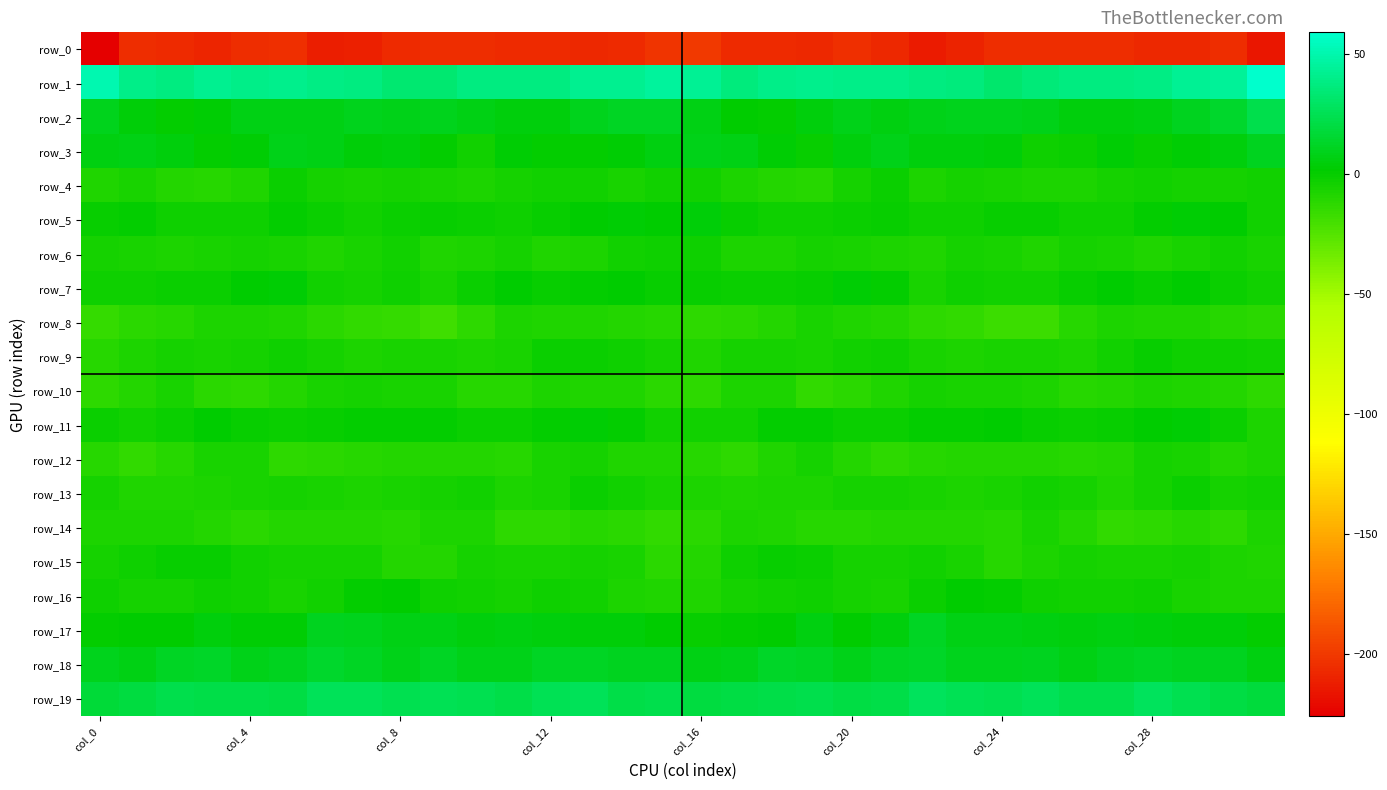

Reading left to right, transcribe all the data shown in this chart.

row_0: -226.1	-205.8	-206.6	-208.3	-205.4	-204.9	-212.3	-211.5	-206.7	-205.1	-205.7	-206.1	-207.0	-207.8	-206.8	-202.6	-200.1	-206.5	-207.1	-208.1	-204.1	-207.3	-213.5	-209.6	-205.7	-205.1	-206.0	-206.0	-208.0	-207.3	-205.2	-216.0
row_1: 50.7	39.4	37.2	41.7	40.0	40.2	38.5	37.6	33.4	33.3	37.0	37.1	37.2	41.6	41.7	44.8	43.3	36.1	39.5	41.1	40.1	40.0	37.8	36.6	32.0	35.3	37.1	37.1	38.3	42.4	43.9	59.1
row_2: 10.1	3.7	0.5	3.3	7.6	7.6	6.8	9.9	8.9	9.5	6.8	5.0	4.7	9.3	12.2	12.3	6.8	1.6	0.9	4.9	8.5	6.6	8.1	9.9	9.1	8.8	5.5	4.9	5.8	10.8	14.5	23.0
row_3: 6.7	7.5	5.2	0.1	2.4	8.5	6.8	4.4	5.2	0.7	-4.1	2.4	0.6	1.0	3.2	6.0	8.0	7.3	3.4	-0.7	5.4	8.7	5.2	5.0	4.3	-2.4	-2.1	3.2	-0.6	2.3	4.9	11.2
row_4: -8.8	-6.6	-9.1	-10.5	-8.0	-1.7	-5.3	-6.0	-5.4	-6.4	-6.9	-5.4	-4.4	-4.1	-5.6	-3.9	-3.3	-6.9	-9.9	-10.3	-5.0	-2.0	-6.8	-5.2	-6.0	-6.6	-6.6	-4.5	-4.3	-4.7	-4.9	-3.7
row_5: -0.7	0.8	-2.8	-3.0	-2.8	0.1	-1.3	-3.8	-1.1	-0.9	-1.6	-2.8	-0.8	2.1	2.8	1.8	3.7	-0.2	-3.1	-3.0	-1.6	0.0	-2.7	-3.0	-0.8	-0.9	-2.4	-2.4	0.6	2.4	2.0	-3.9
row_6: -4.9	-6.4	-7.7	-5.7	-5.2	-6.4	-8.5	-6.3	-4.1	-8.1	-6.7	-5.3	-8.3	-7.4	-3.4	-2.3	-2.2	-6.7	-7.1	-5.1	-5.9	-7.0	-8.3	-4.8	-5.6	-8.3	-5.3	-6.5	-8.6	-6.0	-3.7	-5.8
row_7: -2.2	-2.8	-1.5	-1.8	2.1	2.6	-4.3	-4.9	-2.2	-5.5	-1.6	1.5	0.0	0.9	1.4	-0.6	-1.0	-1.7	-1.7	-0.8	3.3	0.7	-6.3	-3.2	-3.9	-4.3	-0.0	1.5	-0.5	1.9	-1.1	-3.5
row_8: -15.0	-12.1	-10.8	-6.7	-7.5	-8.1	-11.1	-13.5	-15.3	-18.4	-12.4	-7.7	-7.8	-8.4	-9.2	-10.8	-12.4	-11.1	-9.7	-6.3	-7.7	-8.9	-12.4	-14.1	-17.0	-16.9	-10.1	-7.3	-8.2	-8.5	-10.6	-11.2
row_9: -11.1	-7.2	-4.9	-5.8	-4.8	-2.2	-4.8	-7.7	-6.4	-5.7	-7.0	-5.9	-1.6	-1.6	-2.8	-4.6	-8.8	-5.4	-5.2	-5.7	-3.5	-2.6	-6.5	-7.4	-5.9	-6.0	-7.3	-4.3	-0.9	-2.5	-3.2	-4.3
row_10: -12.3	-9.3	-6.3	-11.8	-13.0	-9.0	-6.1	-5.4	-6.6	-6.4	-10.0	-10.9	-7.6	-7.8	-8.8	-11.4	-12.3	-7.6	-7.2	-13.9	-11.1	-8.2	-4.7	-6.5	-6.0	-7.6	-10.9	-9.8	-7.3	-8.3	-9.9	-13.0
row_11: -2.1	-4.0	-1.4	1.9	-0.7	-1.9	-0.4	0.3	1.0	0.4	-1.9	-1.4	1.0	2.9	0.6	-3.4	-3.6	-3.6	0.3	1.2	-1.8	-1.4	0.4	0.1	1.5	-0.7	-1.8	-0.7	1.9	2.7	-2.1	-7.2
row_12: -10.3	-13.4	-10.2	-5.7	-5.9	-12.4	-11.8	-10.2	-9.4	-9.1	-9.5	-10.6	-6.4	-4.8	-8.5	-8.2	-10.7	-12.8	-8.5	-4.6	-8.9	-12.9	-11.0	-9.9	-9.1	-8.9	-10.3	-9.7	-4.8	-6.0	-9.2	-7.7
row_13: -5.2	-7.8	-7.8	-7.4	-5.6	-5.3	-5.5	-7.7	-6.5	-4.7	-4.0	-7.7	-6.4	-2.1	-3.9	-5.6	-6.8	-8.4	-7.4	-7.0	-5.2	-5.4	-6.2	-7.6	-6.0	-3.8	-5.3	-8.2	-4.6	-2.0	-4.9	-3.3
row_14: -7.7	-7.6	-7.3	-9.6	-11.1	-10.0	-9.7	-9.4	-10.6	-7.6	-7.3	-12.7	-13.2	-10.7	-11.5	-13.3	-11.4	-7.5	-8.2	-10.3	-10.8	-9.8	-9.5	-9.8	-10.4	-6.3	-9.2	-13.7	-12.3	-10.3	-12.4	-7.5
row_15: -5.1	-3.1	-0.8	-0.4	-3.5	-5.4	-4.4	-4.4	-9.1	-9.2	-5.1	-5.5	-6.4	-5.5	-6.3	-11.2	-9.7	-2.4	-0.5	-1.0	-4.6	-5.2	-4.1	-6.1	-10.1	-7.4	-4.6	-6.1	-6.2	-5.4	-7.6	-7.8
row_16: -2.6	-4.9	-4.4	-3.3	-3.5	-6.2	-3.3	0.7	1.5	-2.5	-3.4	-4.4	-3.2	-4.1	-6.7	-8.2	-8.1	-5.4	-4.2	-2.7	-4.9	-5.8	-1.6	1.3	0.3	-3.1	-3.8	-4.4	-2.8	-5.5	-7.1	-7.5
row_17: 1.0	1.4	1.2	5.3	3.1	3.1	10.2	9.8	6.8	7.4	5.6	5.8	5.6	4.2	4.3	1.7	-0.9	0.7	2.3	5.8	1.8	5.6	11.7	7.6	7.5	6.6	5.5	6.1	4.7	4.4	3.6	0.6
row_18: 9.7	7.4	11.3	13.2	8.9	10.4	13.9	11.3	8.9	11.4	8.5	8.6	12.2	11.4	11.0	11.2	7.5	8.0	12.8	11.9	8.7	12.2	13.4	9.8	9.8	11.1	7.4	10.3	12.1	11.1	10.5	5.9
row_19: 16.8	19.6	22.7	21.7	21.9	20.2	26.1	25.8	23.9	25.3	24.4	21.9	25.7	25.8	21.8	22.6	19.4	21.2	22.3	22.4	20.8	22.0	27.1	24.9	23.9	25.9	23.0	22.5	27.0	23.9	21.2	18.3